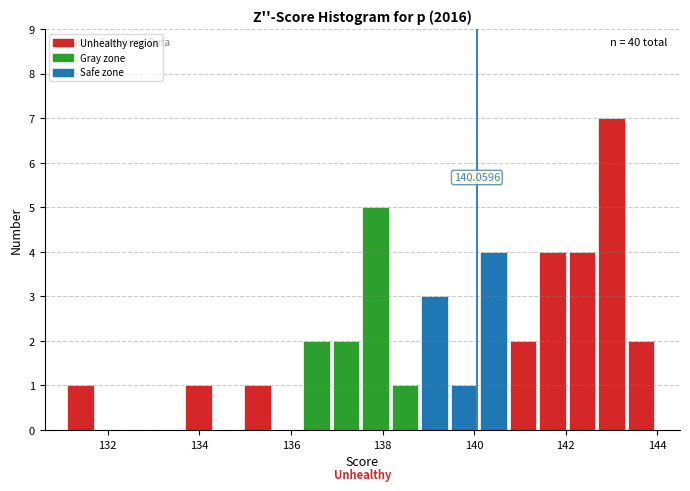

Around what value on the x-axis is the tallest bar? Give the approximate position of its centre, as read against the axis.

143.0